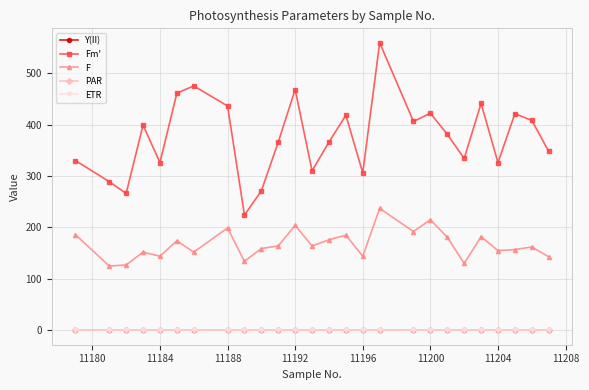

How many lines are shown in the chart?

5